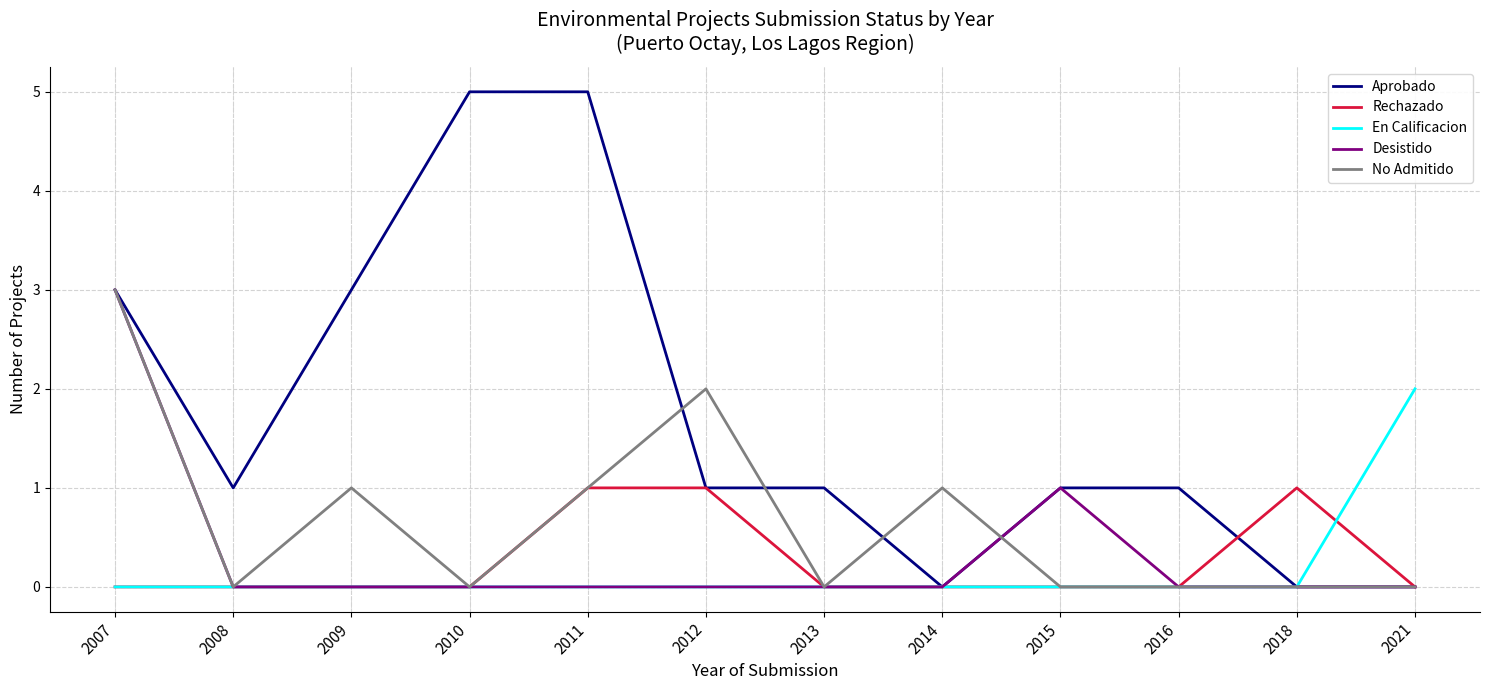

Is the value of En Calificacion at 2011 greater than the value of Desistido at 2007?

No